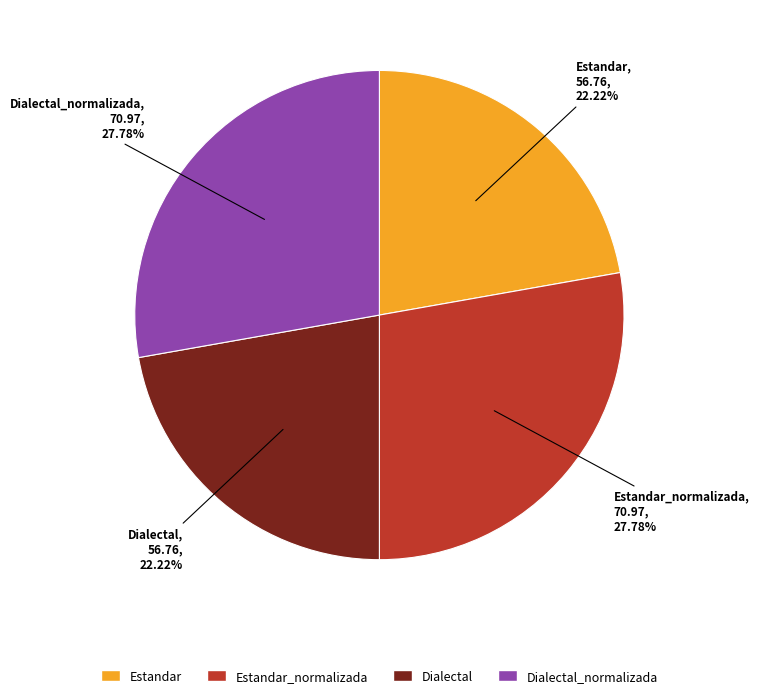

Is Dialectal the majority of the pie?

No